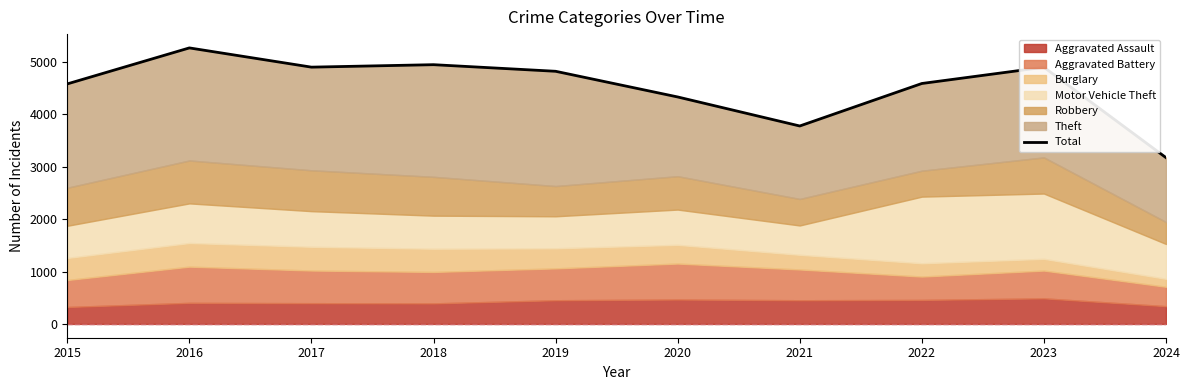

How many lines are shown in the chart?

1